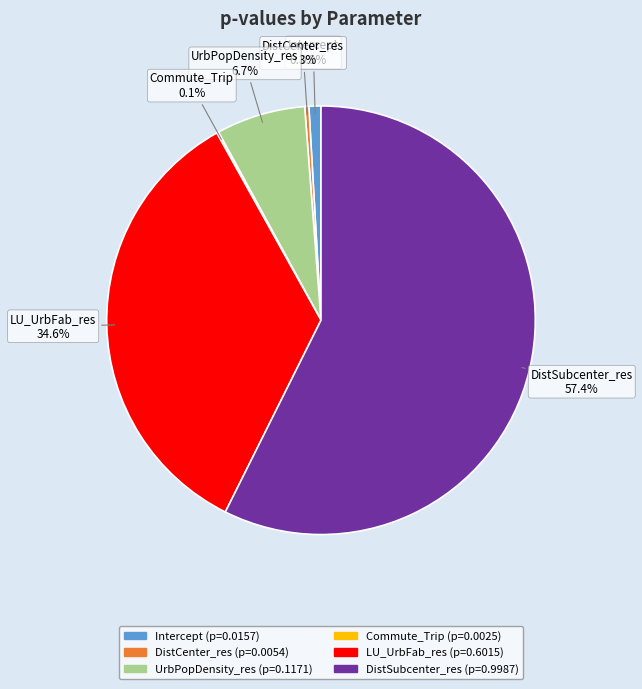

Is DistSubcenter_res the majority of the pie?

Yes